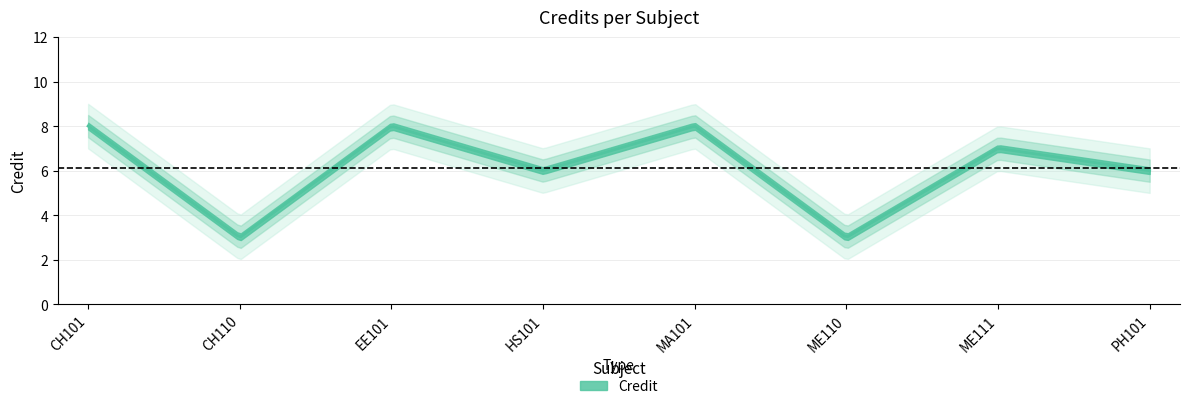

What is the change in value from HS101 to MA101?

+2